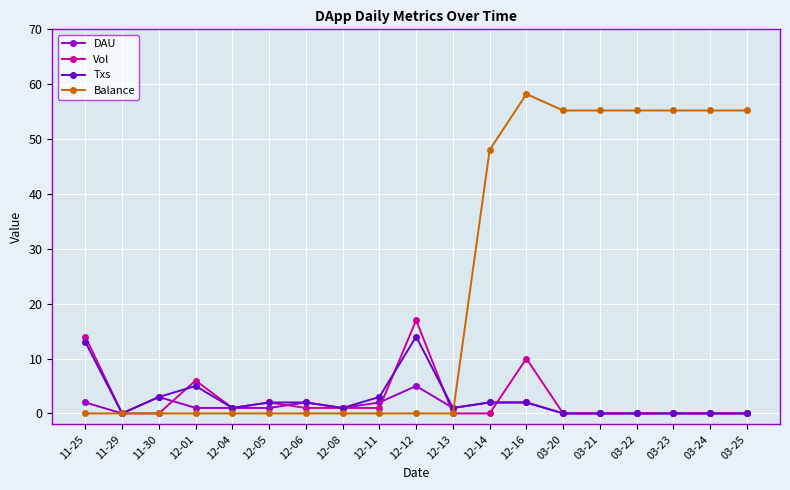

Reading left to right, extract all data points from this chart.

DAU: 11-25=2.0	11-29=0.0	11-30=3.0	12-01=1.0	12-04=1.0	12-05=1.0	12-06=2.0	12-08=1.0	12-11=2.0	12-12=5.0	12-13=1.0	12-14=2.0	12-16=2.0	03-20=0.0	03-21=0.0	03-22=0.0	03-23=0.0	03-24=0.0	03-25=0.0
Vol: 11-25=14.0	11-29=0.0	11-30=0.0	12-01=6.0	12-04=1.0	12-05=2.0	12-06=1.0	12-08=1.0	12-11=1.0	12-12=17.0	12-13=0.0	12-14=0.0	12-16=10.0	03-20=0.0	03-21=0.0	03-22=0.0	03-23=0.0	03-24=0.0	03-25=0.0
Txs: 11-25=13.0	11-29=0.0	11-30=3.0	12-01=5.0	12-04=1.0	12-05=2.0	12-06=2.0	12-08=1.0	12-11=3.0	12-12=14.0	12-13=1.0	12-14=2.0	12-16=2.0	03-20=0.0	03-21=0.0	03-22=0.0	03-23=0.0	03-24=0.0	03-25=0.0
Balance: 11-25=0.0	11-29=0.0	11-30=0.0	12-01=0.0	12-04=0.0	12-05=0.0	12-06=0.0	12-08=0.0	12-11=0.0	12-12=0.0	12-13=0.0	12-14=48.0	12-16=58.2	03-20=55.2	03-21=55.2	03-22=55.2	03-23=55.2	03-24=55.2	03-25=55.2